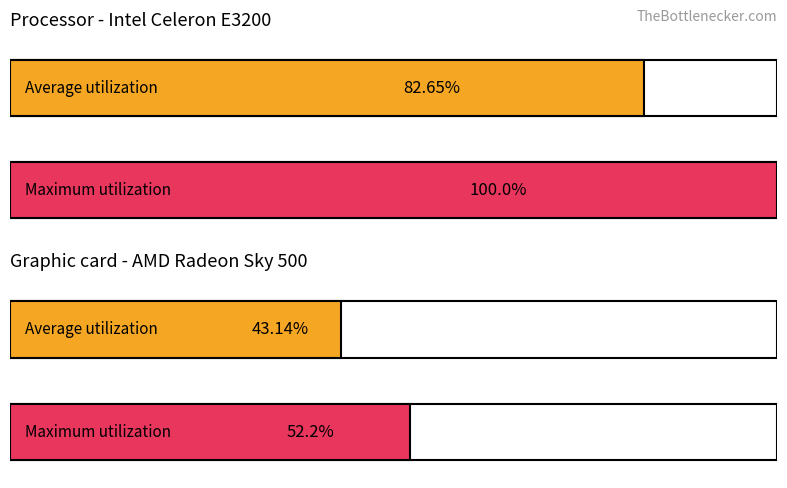

Is it true that Maximum utilization equals 4 at 14?

False